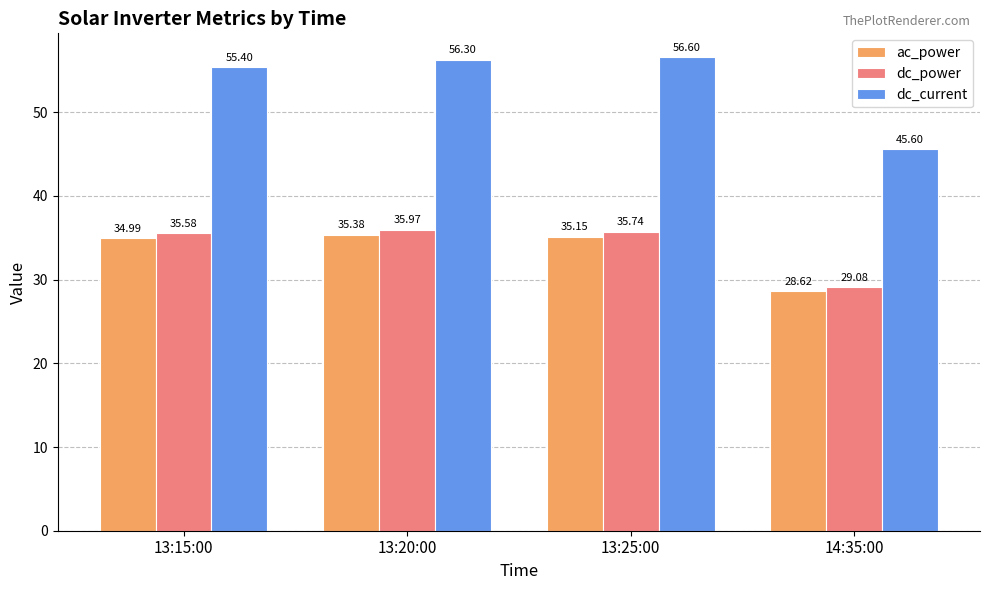

At which category is the sum across all series the highest?

13:20:00